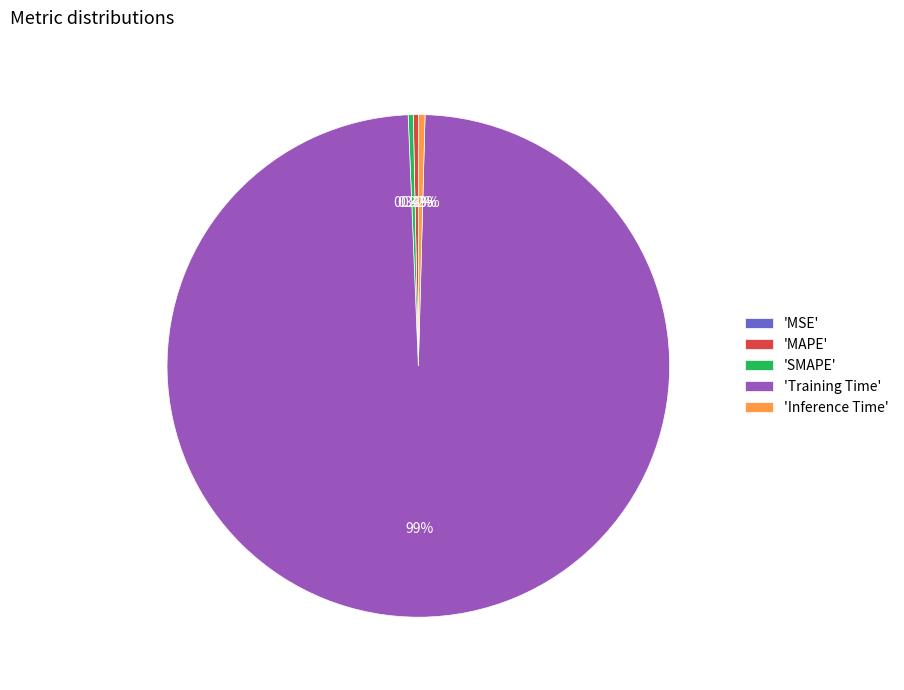

Which has a higher value, 'Inference Time' or 'Training Time'?

'Training Time'